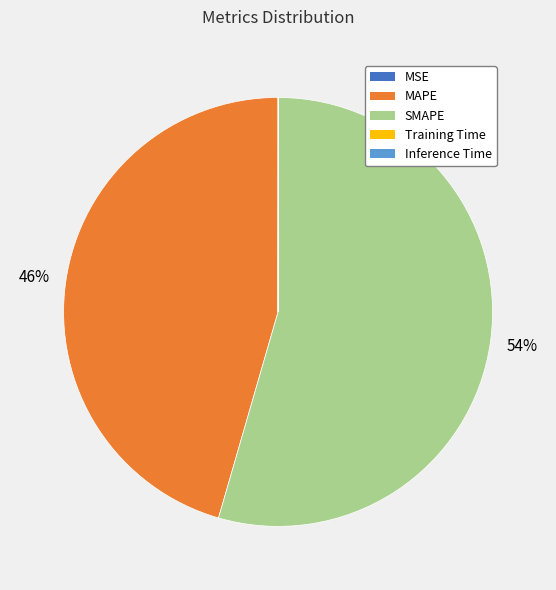

The MAPE slice represents 46% of the pie. True or false?

True